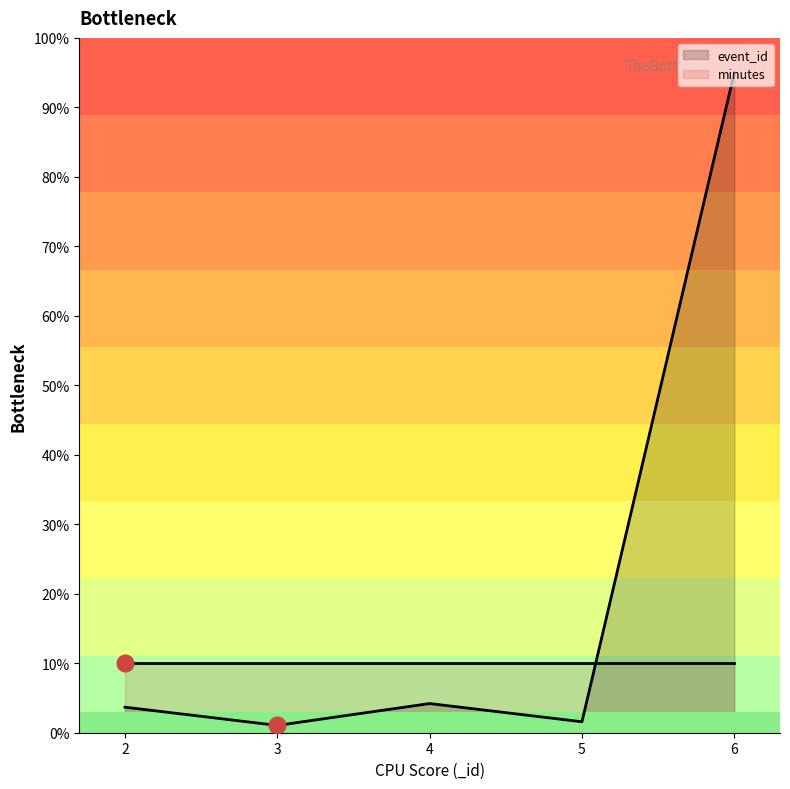

What is the smallest value displayed?

1.0